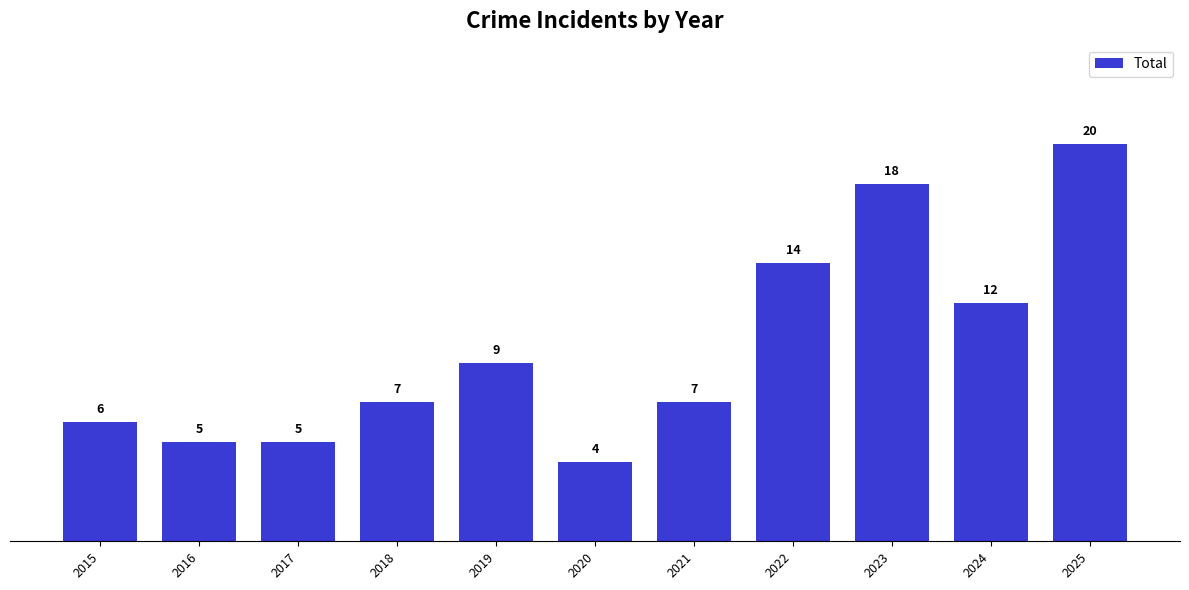

What is the difference between the values at 2016 and 2023?

13